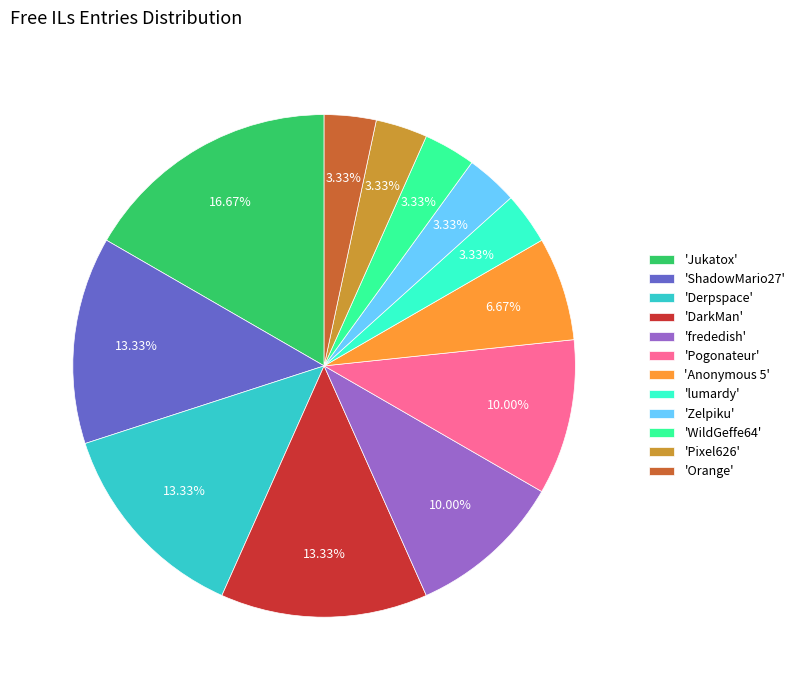

Which slice is the largest?

'Jukatox'